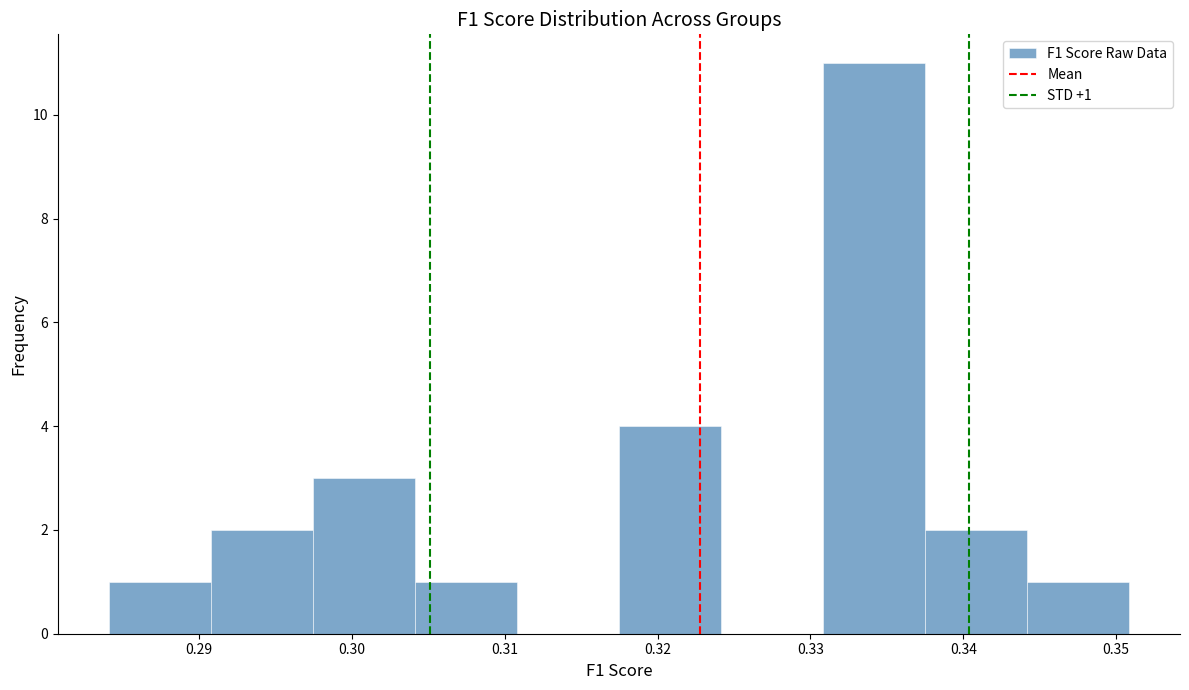

Over which range of the x-axis is the bar tallest?

0.331 to 0.337